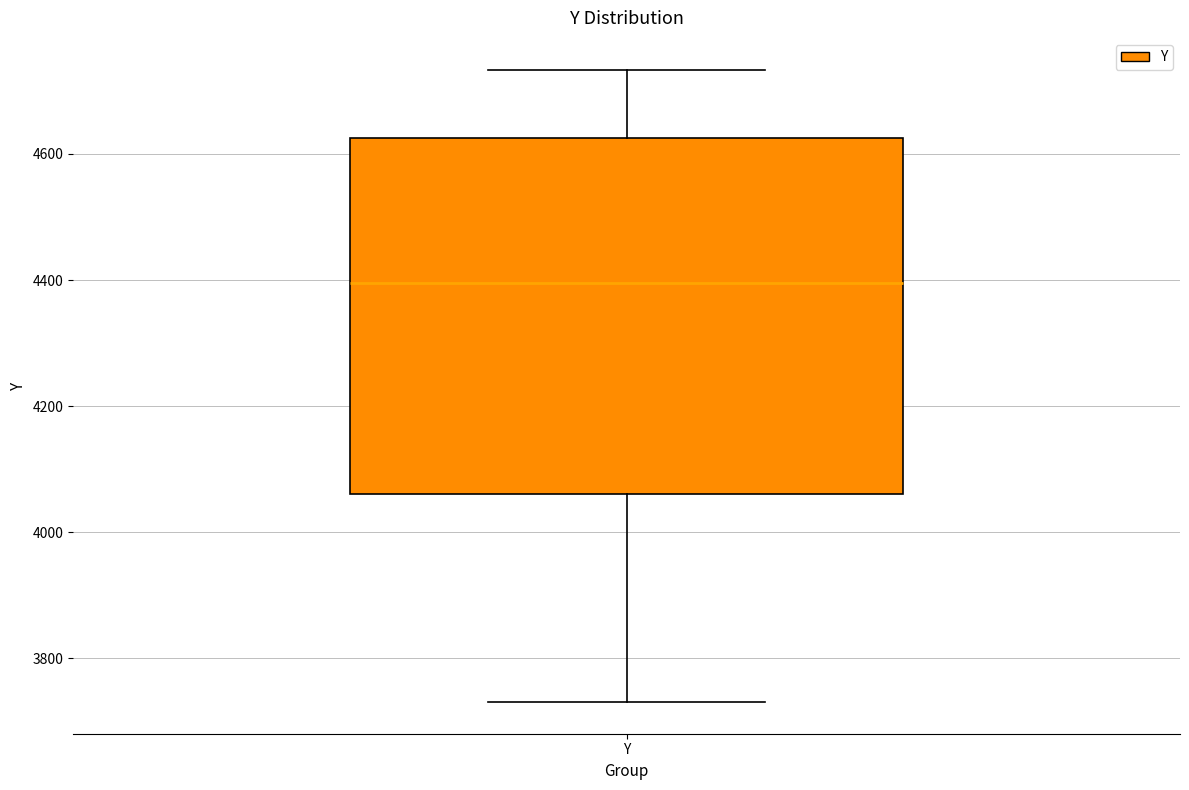

Where is the upper edge of the box for Y on the y-axis? The values are not printed on the chart, so give them approximately, as read against the axis.

4620